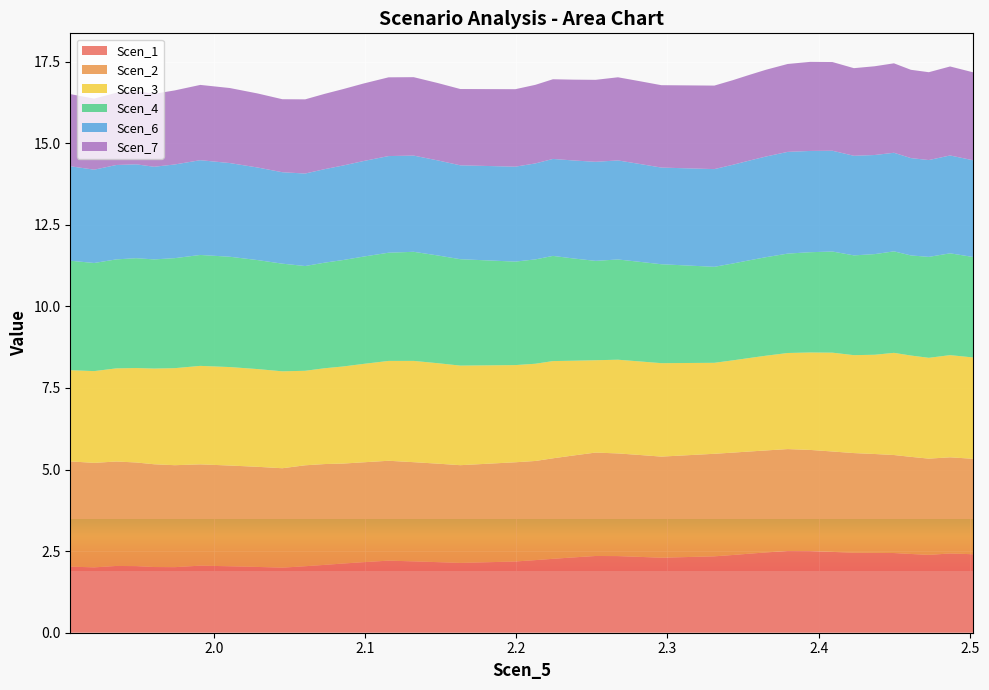

Reading left to right, list all the values displayed in this chart.

Scen_1: 2.0	2.0	2.0	2.0	2.0	2.0	2.1	2.0	2.0	2.0	2.0	2.1	2.1	2.2	2.2	2.2	2.2	2.1	2.2	2.2	2.3	2.3	2.4	2.3	2.3	2.3	2.3	2.4	2.4	2.5	2.5	2.5	2.5	2.5	2.4	2.4	2.4	2.4	2.4	2.4
Scen_2: 3.2	3.2	3.2	3.2	3.1	3.1	3.1	3.1	3.1	3.0	3.1	3.1	3.1	3.1	3.1	3.0	3.0	3.0	3.0	3.0	3.1	3.1	3.2	3.1	3.1	3.1	3.1	3.1	3.1	3.1	3.1	3.1	3.1	3.1	3.0	3.0	3.0	2.9	2.9	2.9
Scen_3: 2.8	2.8	2.9	2.9	2.9	3.0	3.0	3.0	3.0	3.0	2.9	2.9	3.0	3.0	3.1	3.1	3.1	3.1	3.0	3.0	3.0	2.9	2.8	2.9	2.9	2.9	2.8	2.8	2.9	2.9	2.9	3.0	3.0	3.0	3.0	3.1	3.1	3.1	3.1	3.1
Scen_4: 3.4	3.3	3.3	3.4	3.3	3.4	3.4	3.4	3.3	3.3	3.2	3.2	3.3	3.3	3.3	3.3	3.3	3.3	3.2	3.2	3.2	3.1	3.0	3.1	3.1	3.0	2.9	3.0	3.0	3.0	3.0	3.1	3.1	3.1	3.1	3.1	3.1	3.1	3.1	3.1
Scen_6: 2.9	2.9	2.9	2.9	2.8	2.9	2.9	2.9	2.8	2.8	2.8	2.9	2.9	2.9	3.0	2.9	2.9	2.9	2.9	2.9	3.0	3.0	3.0	3.0	3.0	3.0	3.0	3.0	3.1	3.1	3.1	3.1	3.1	3.1	3.0	3.0	3.0	3.0	3.0	3.0
Scen_7: 2.2	2.2	2.2	2.2	2.2	2.3	2.3	2.3	2.3	2.2	2.3	2.3	2.3	2.4	2.4	2.4	2.4	2.3	2.4	2.4	2.4	2.5	2.5	2.5	2.5	2.5	2.6	2.6	2.6	2.7	2.7	2.7	2.7	2.7	2.7	2.7	2.7	2.7	2.7	2.7